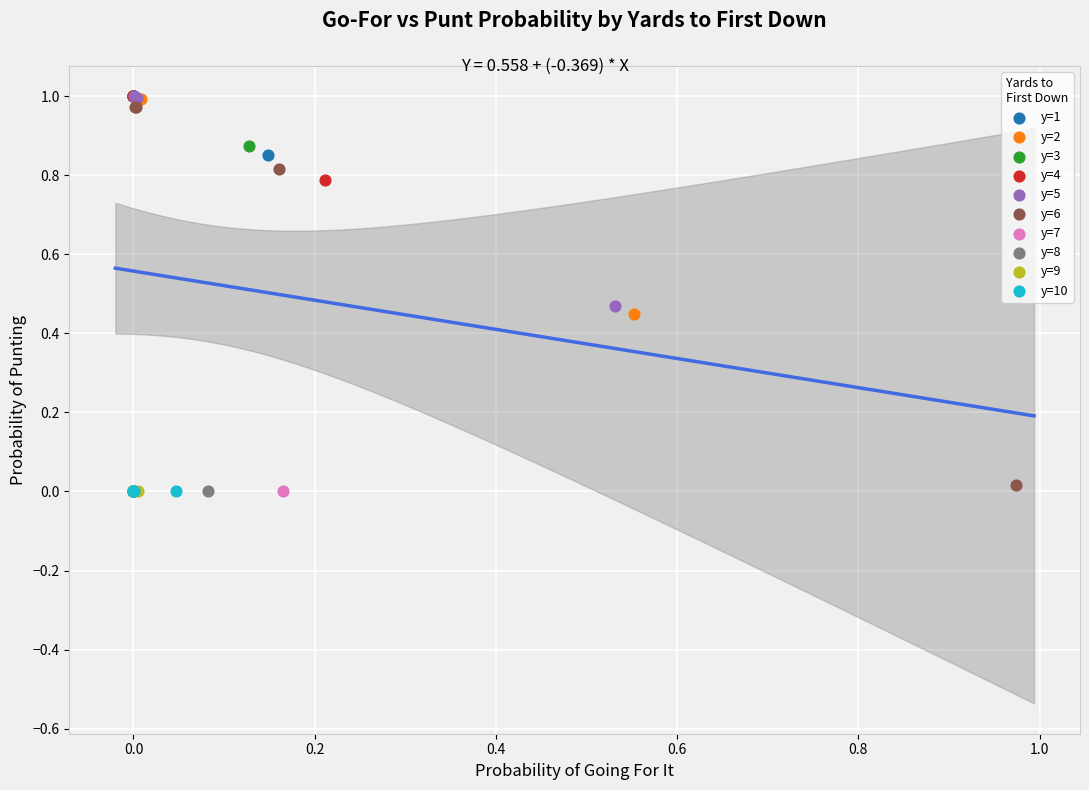

What are all the series names shown in the legend?

y=1, y=2, y=3, y=4, y=5, y=6, y=7, y=8, y=9, y=10